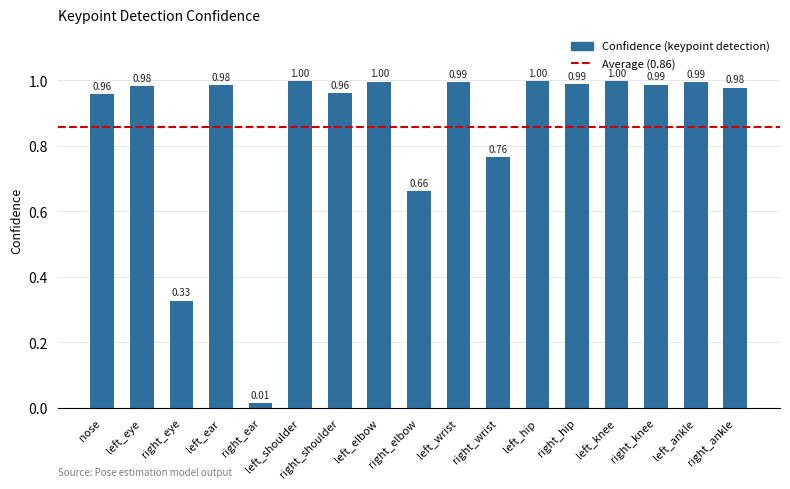

What is the label of the 13th bar from the left?

right_hip